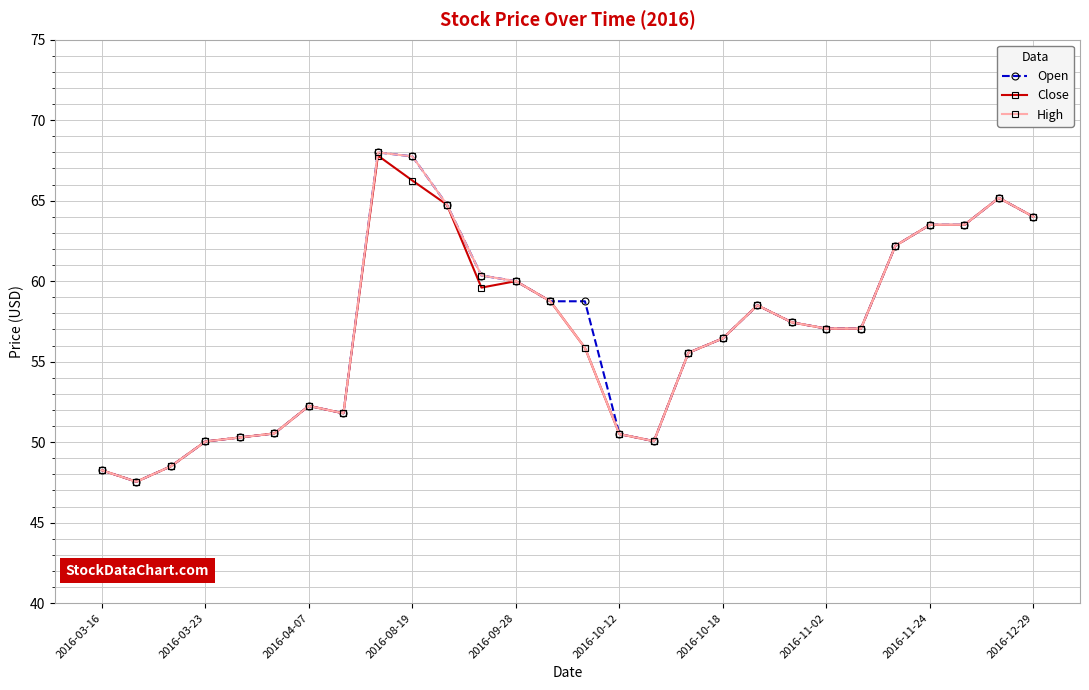

True or false: High has more than 0 interior local peaks.

True